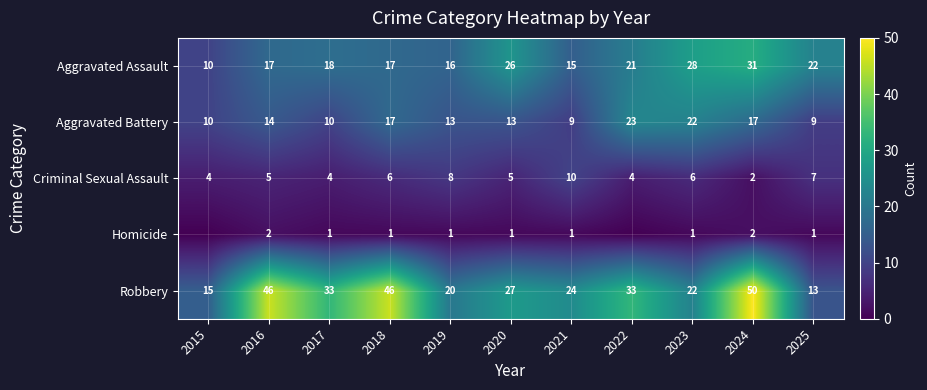

True or false: Robbery has a value of 77 at 2016.

False